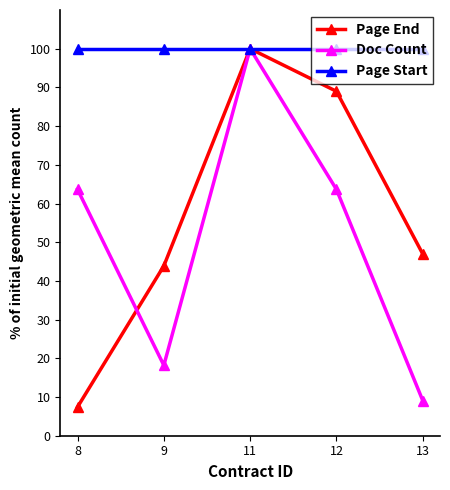

Rank the series at 8 from highest to lowest value.

Page Start, Doc Count, Page End